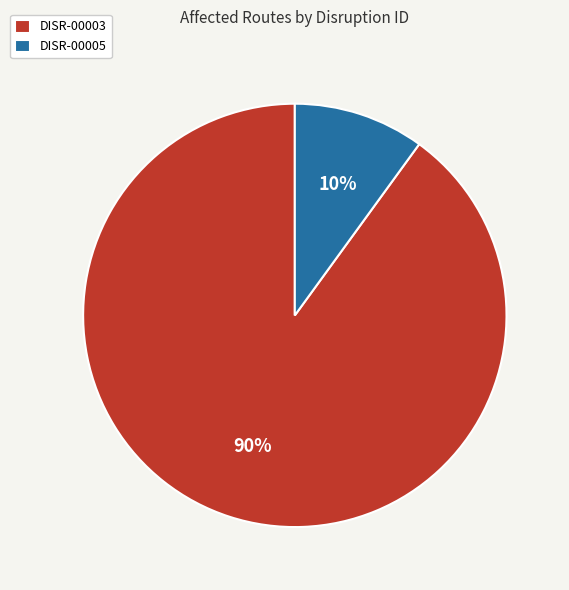

What percentage is the DISR-00003 slice, to the nearest percent?

90%